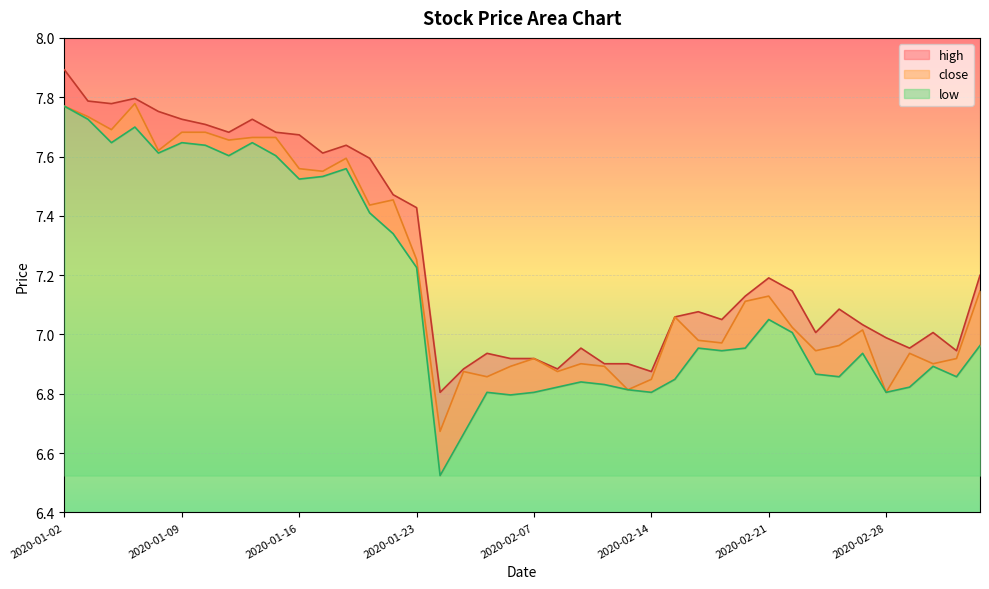

How many lines are shown in the chart?

3